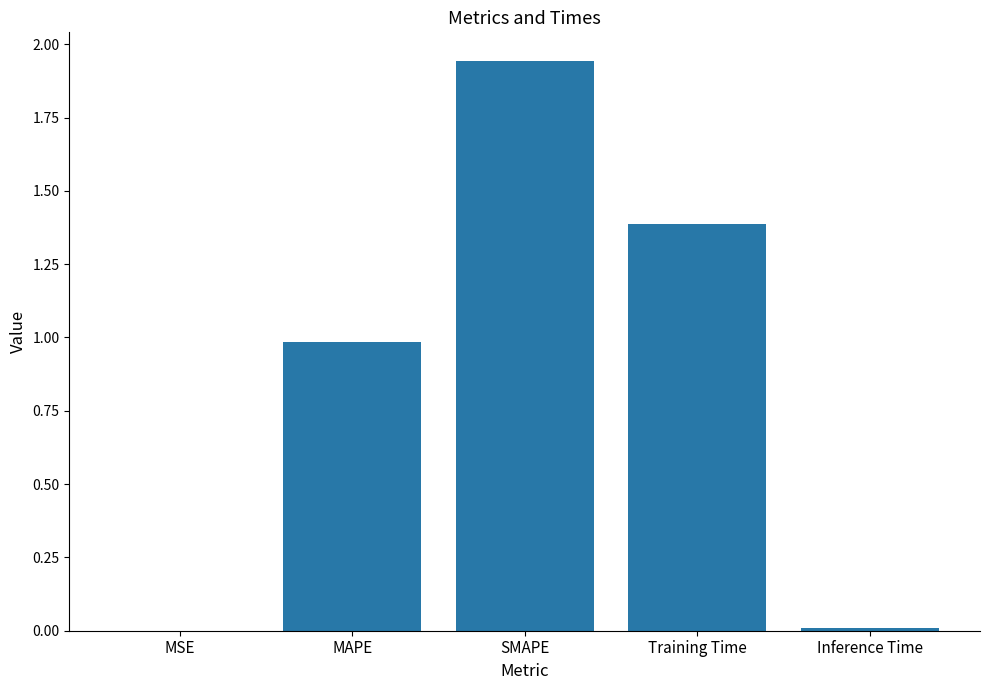

True or false: the data shows 1.4 at Training Time.

True